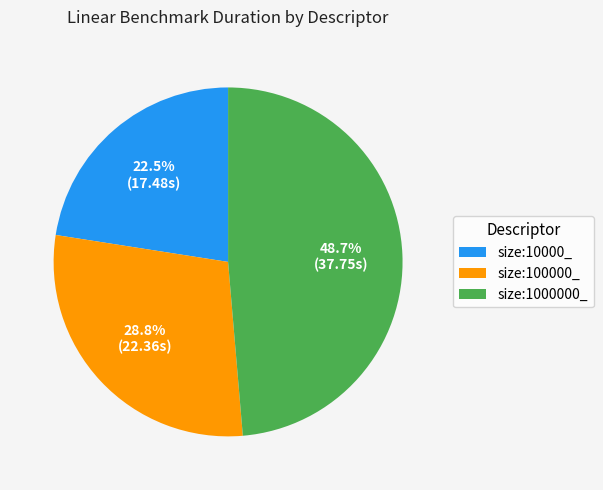

Which slice is the largest?

size:1000000_